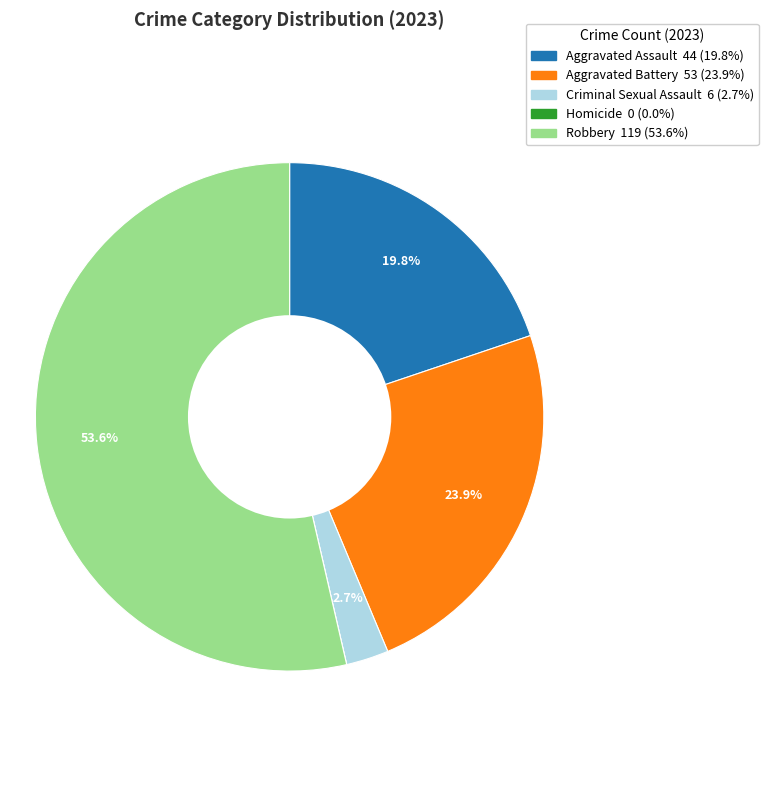

Do Criminal Sexual Assault and Robbery together represent more than half of the pie?

Yes